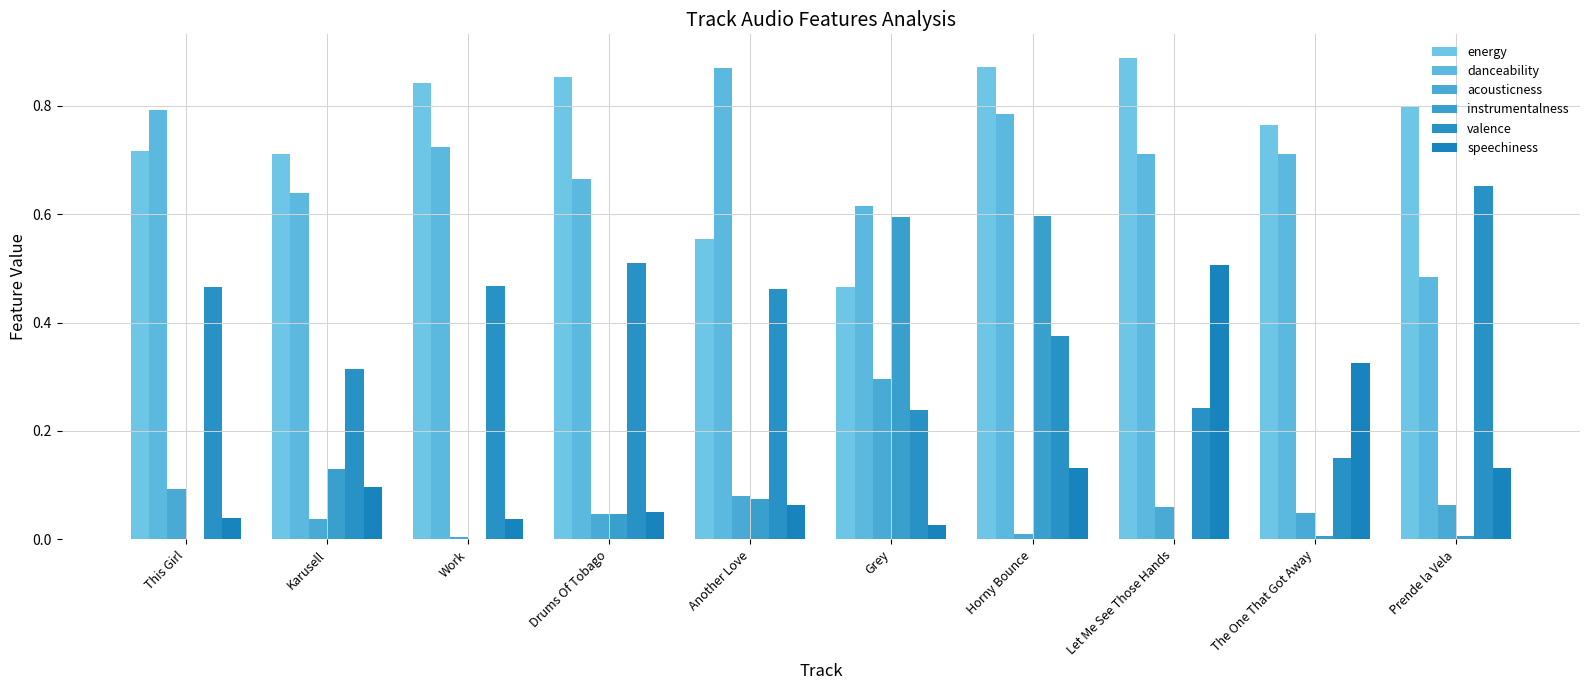

How many groups of bars are there?

10